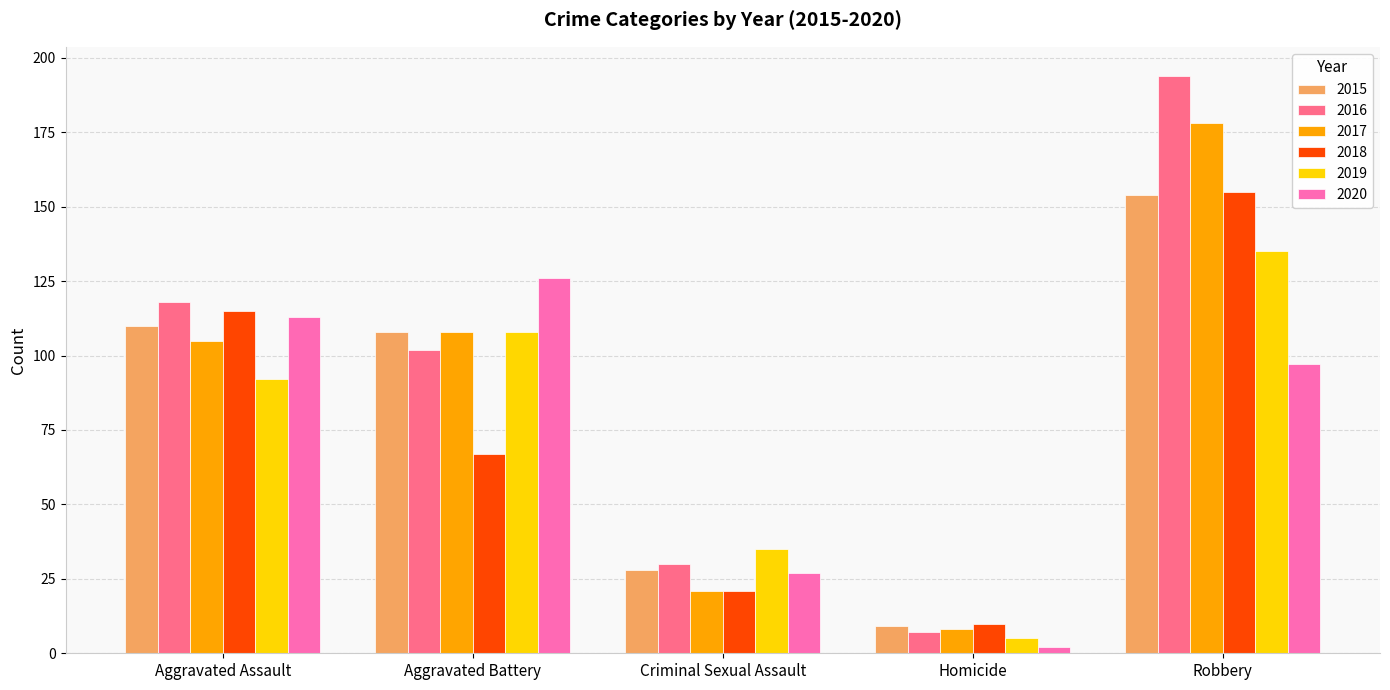

Which series has the largest total across all categories?

2016